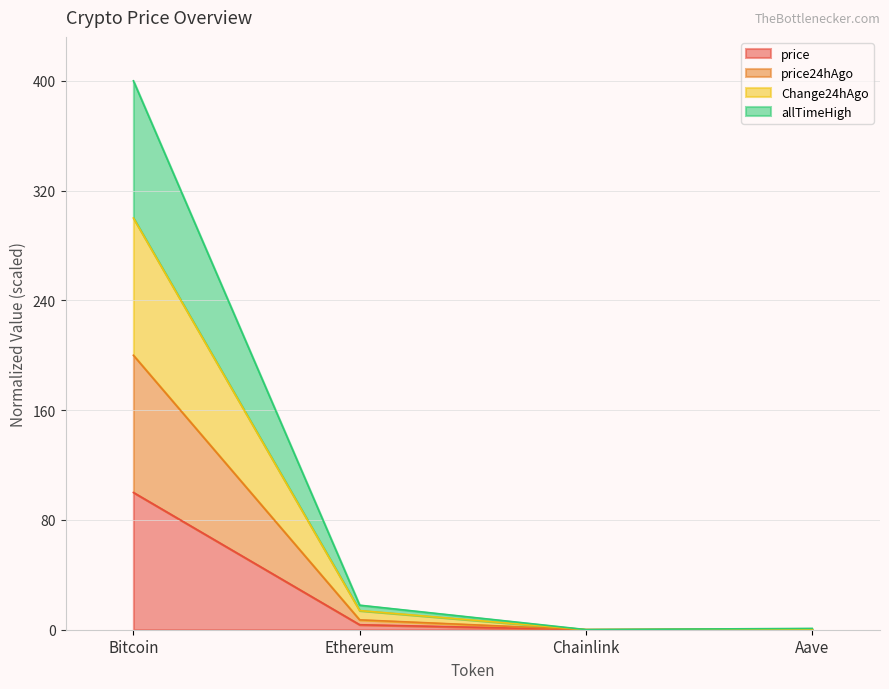

How many series are shown in this chart?

4